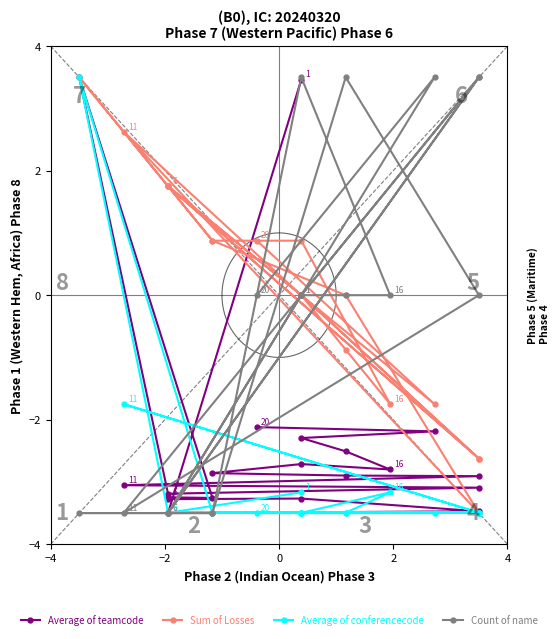

Which series has the largest range (max minus min)?

Average of teamcode